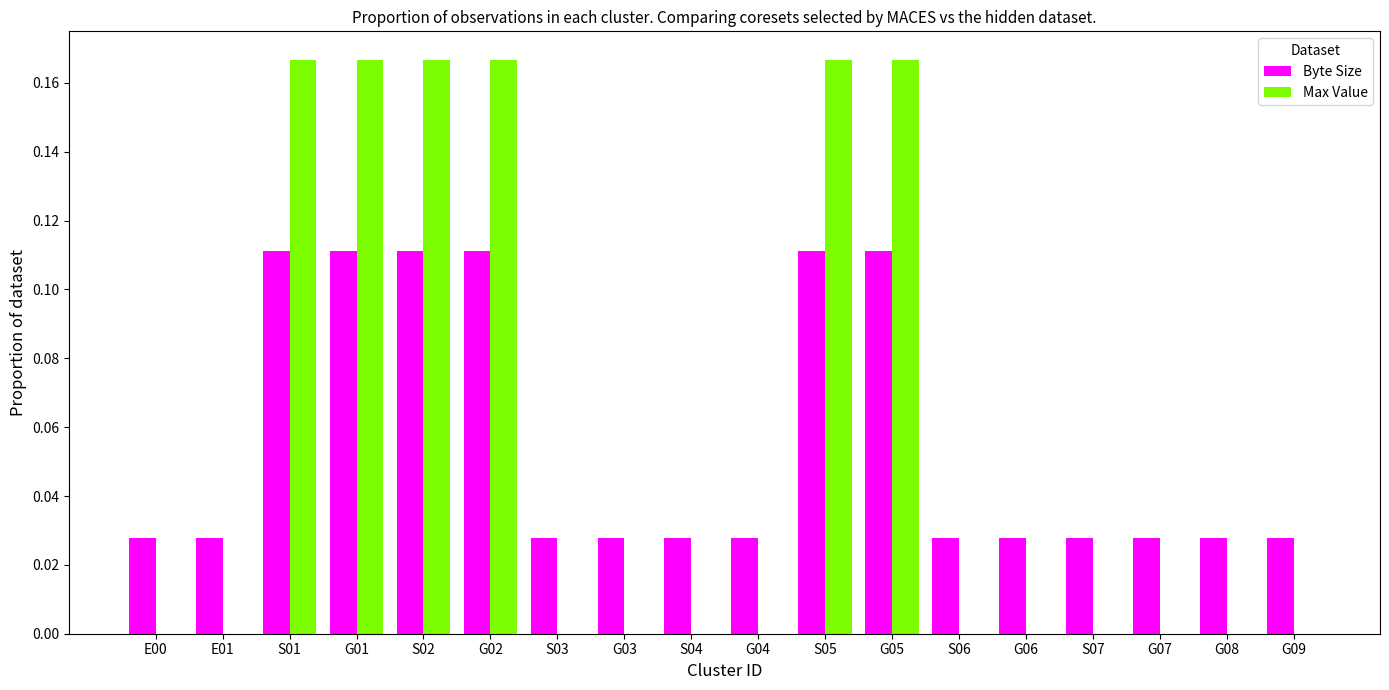

Are the bars horizontal?

No